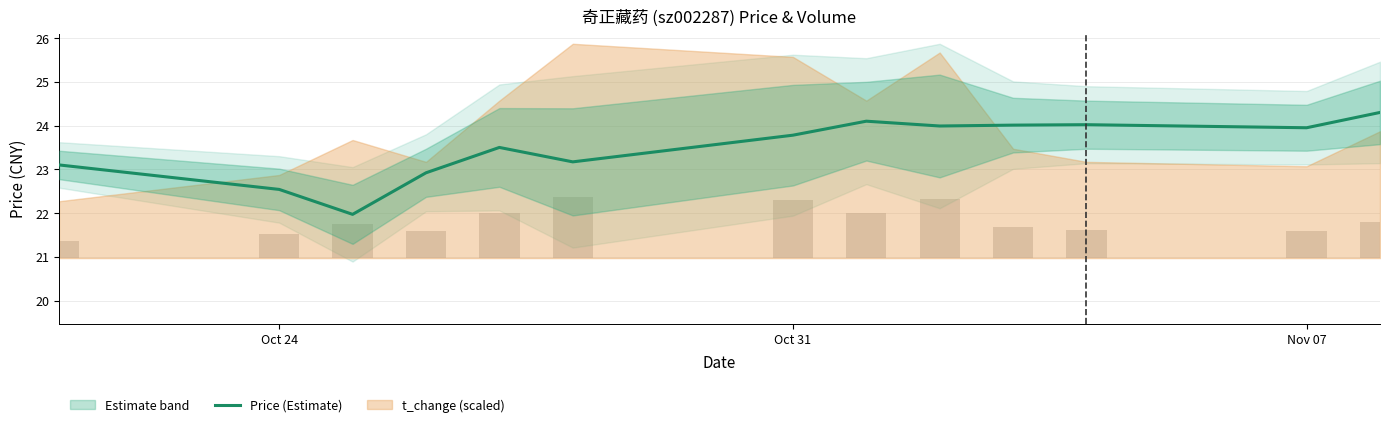

What is the average value?

23.5